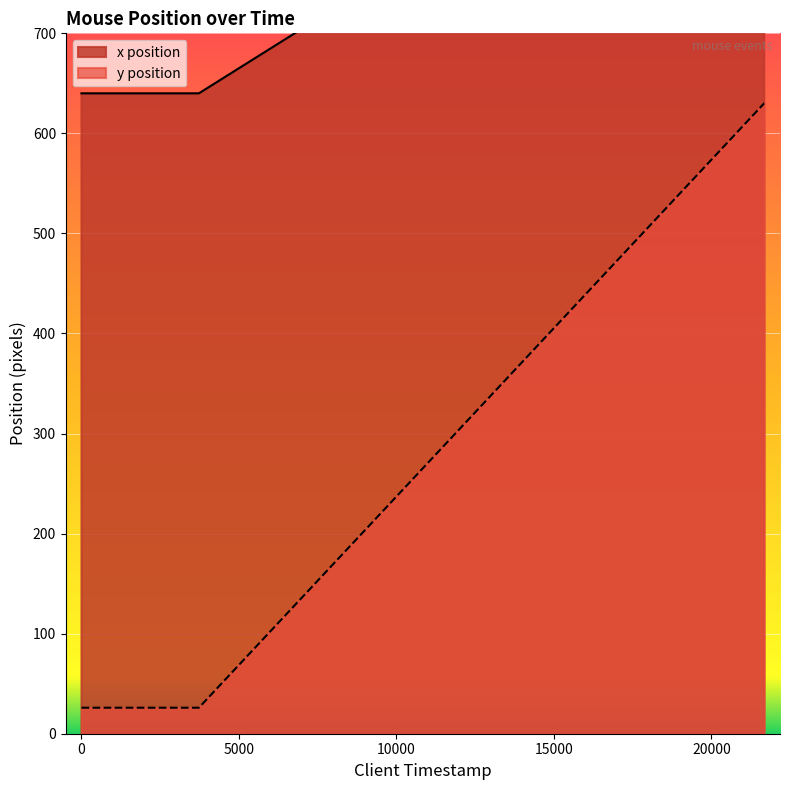

At how many categories does at least one series exceed 790?

3